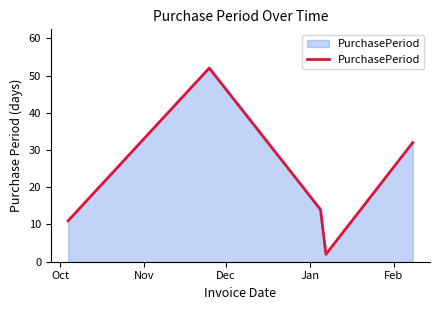

True or false: the data has more than 1 interior local peaks.

False